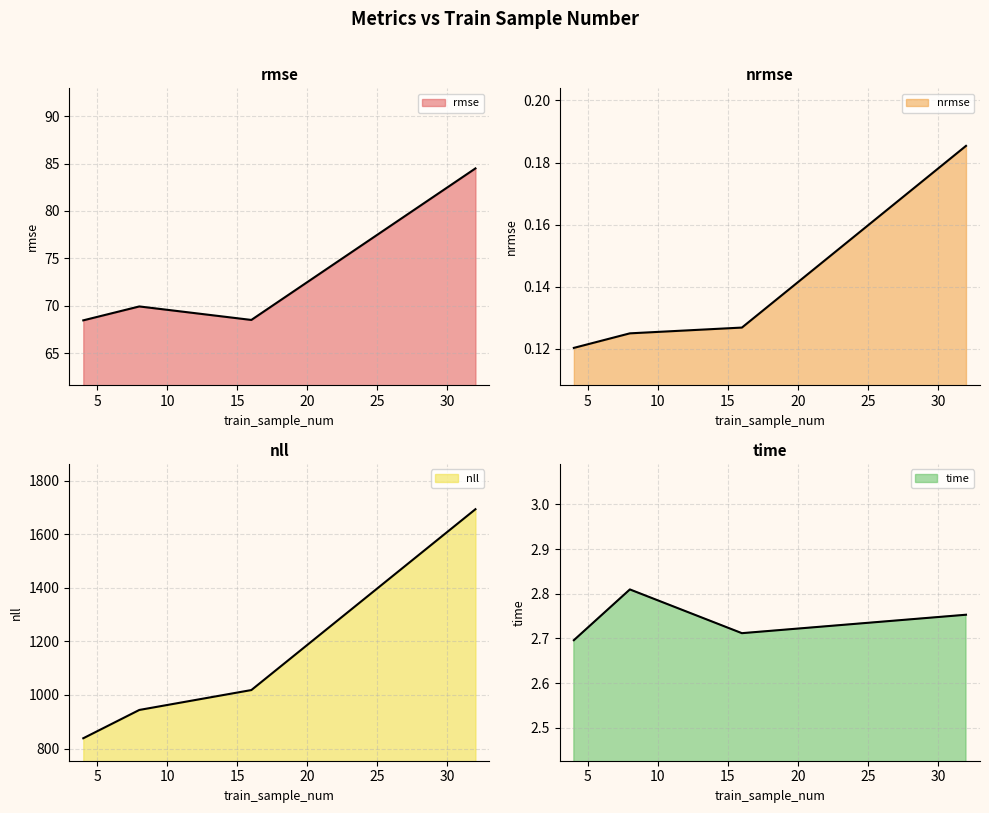

Rank the series at 32 from highest to lowest value.

nll, rmse, time, nrmse